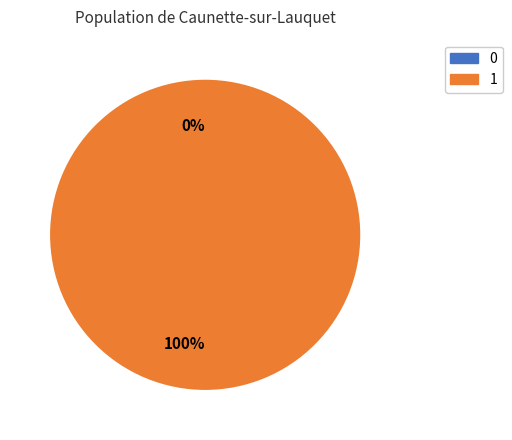

Which has a higher value, 0 or 1?

1